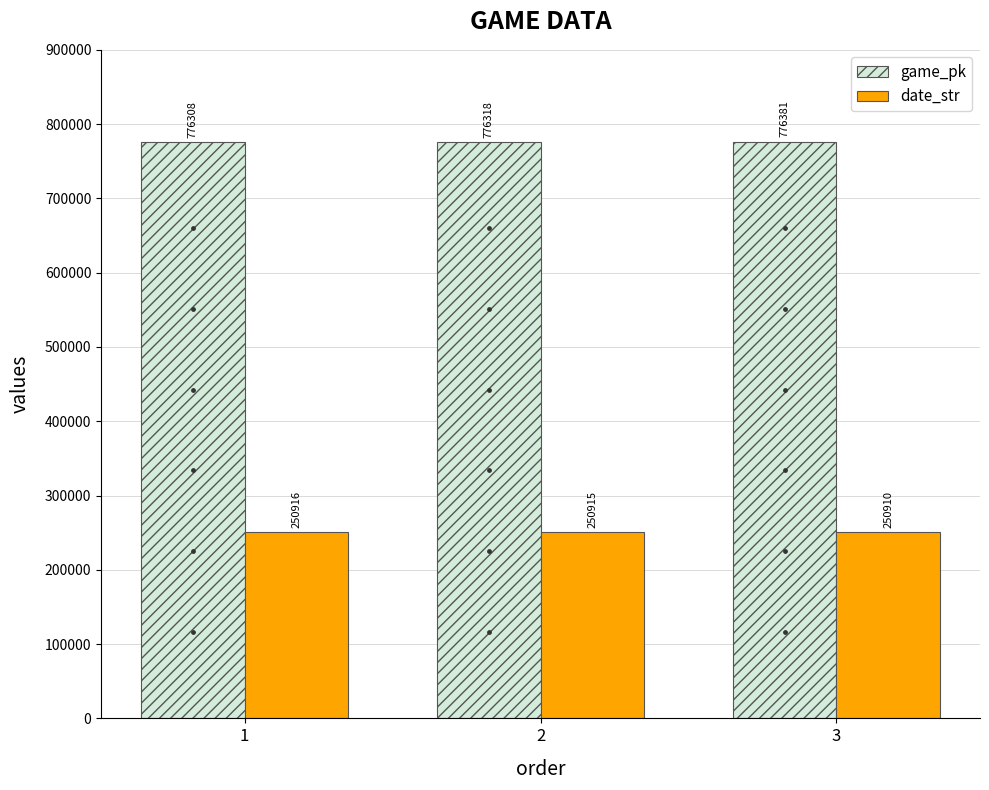

Which series has the largest total across all categories?

game_pk